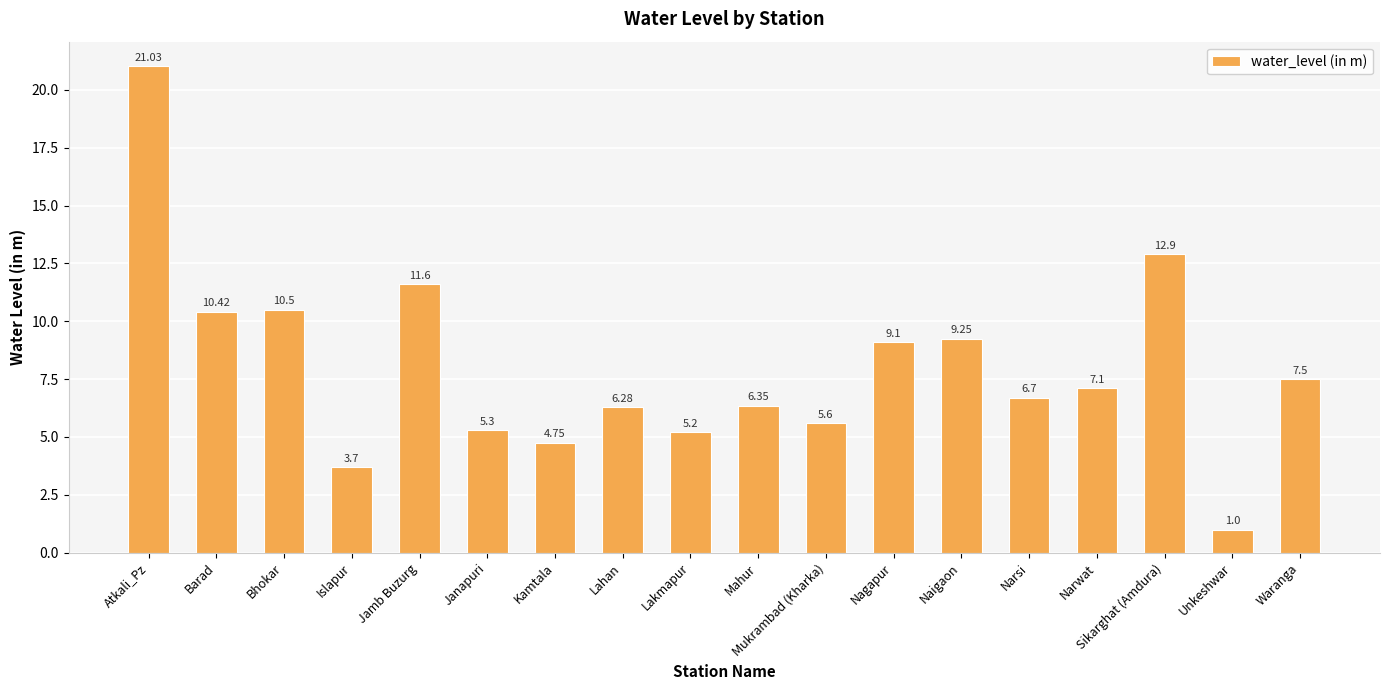

True or false: the data shows 12.9 at Sikarghat (Amdura).

True